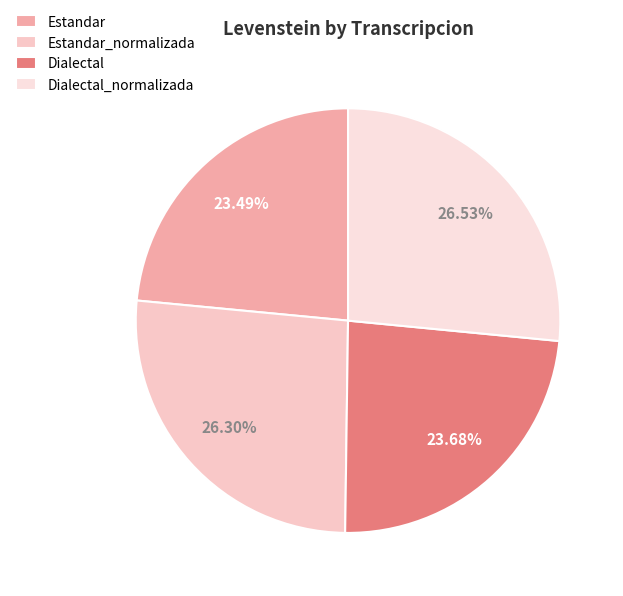

How many segments does this pie chart have?

4